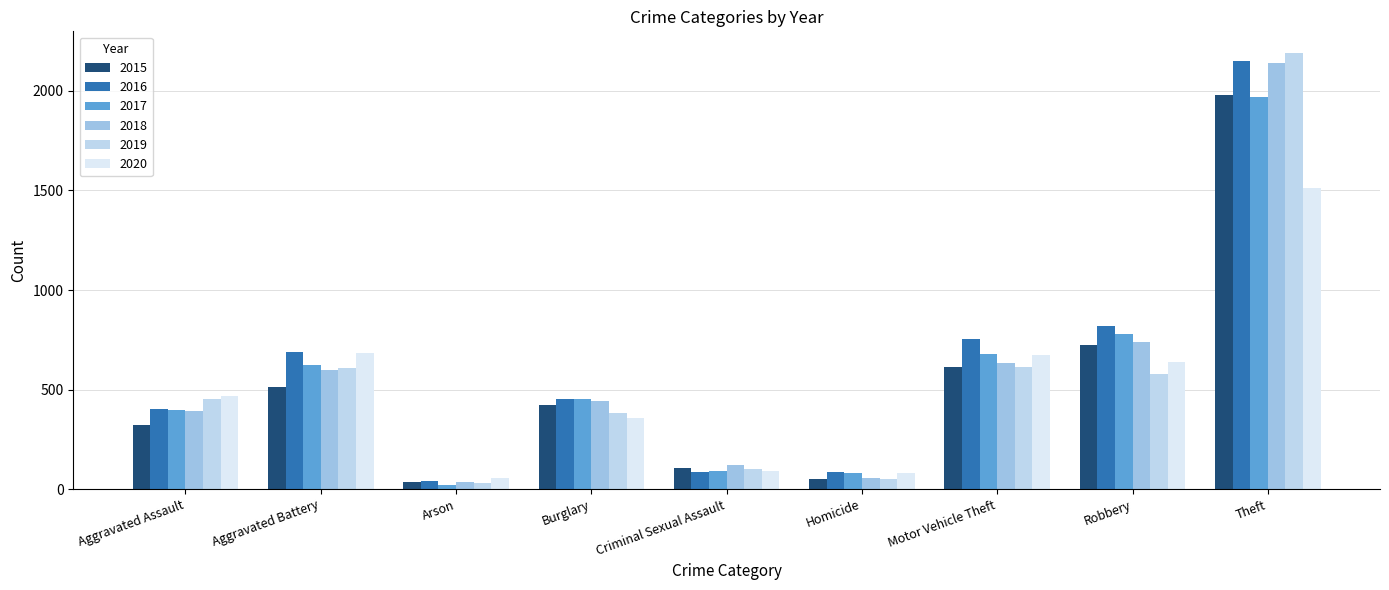

How many groups of bars are there?

9